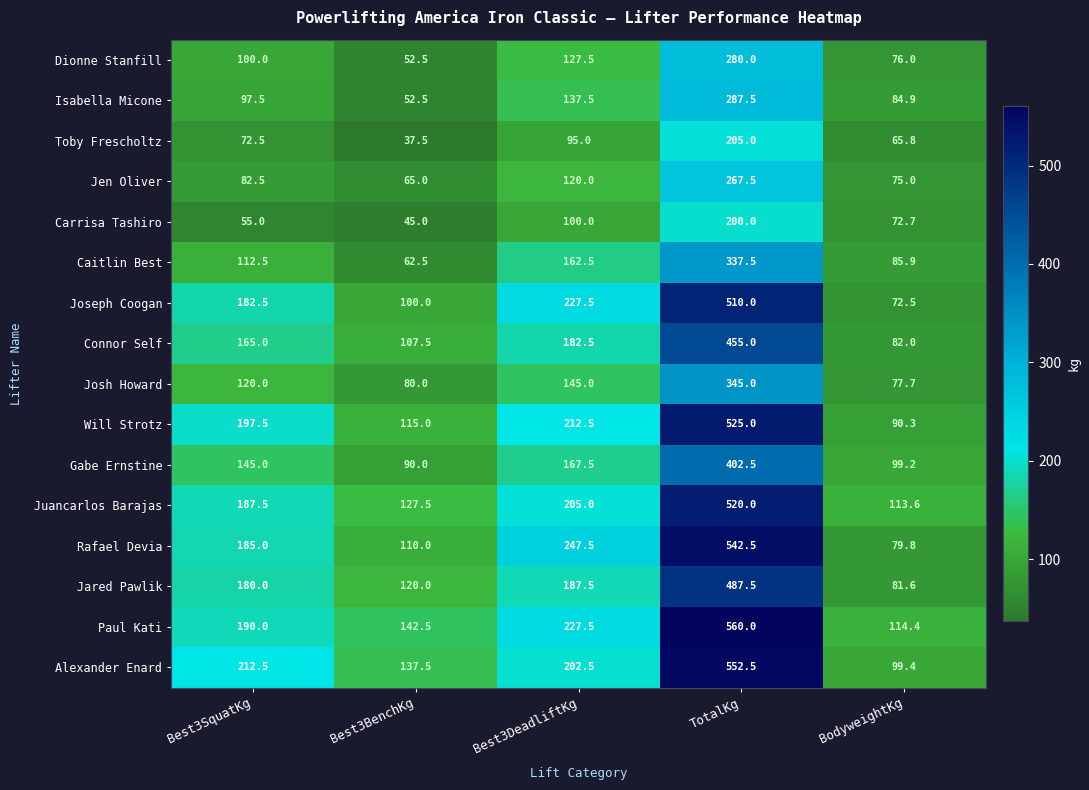

Which series has the widest spread of values?

Rafael Devia